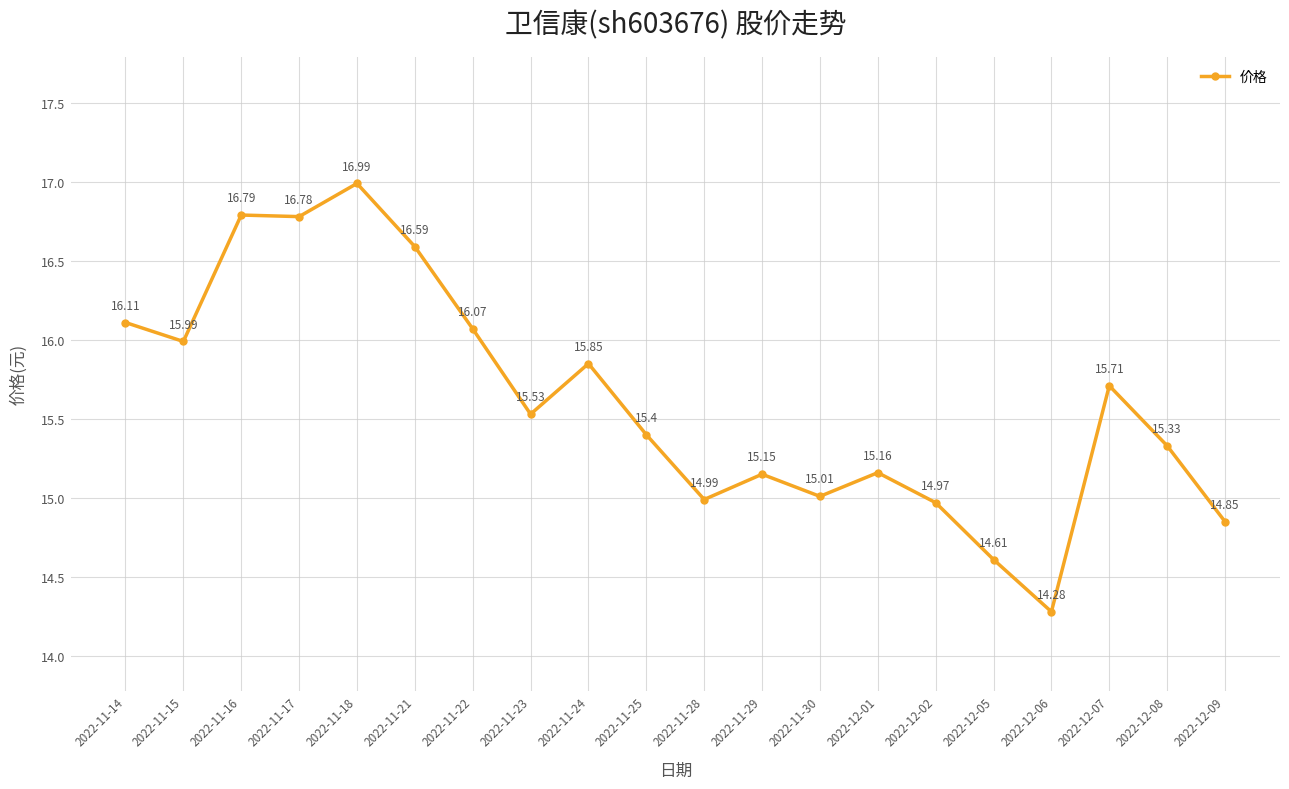

How many distinct data groups are displayed?

1